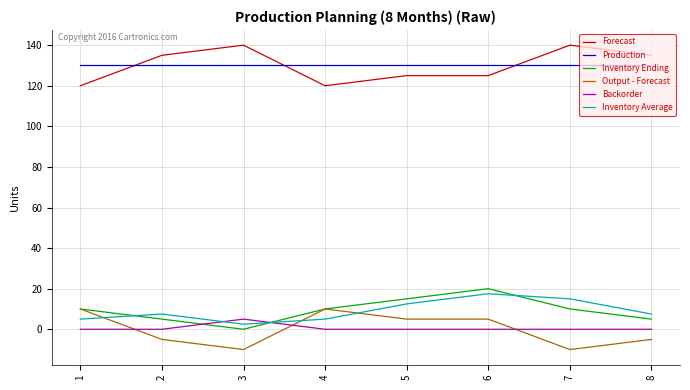

How many series are shown in this chart?

6